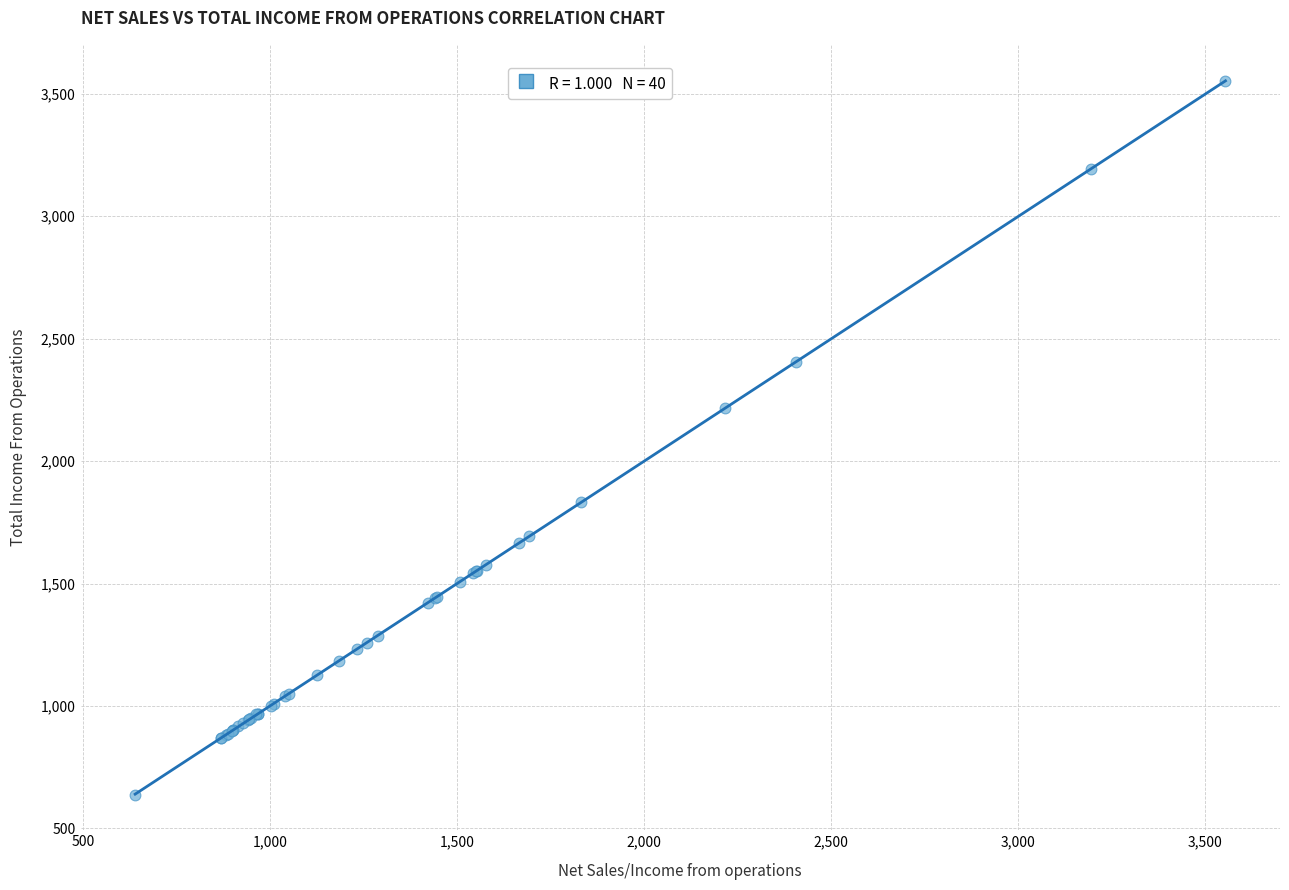

What Y value in the scatter plot is closest to 2096?

2215.5